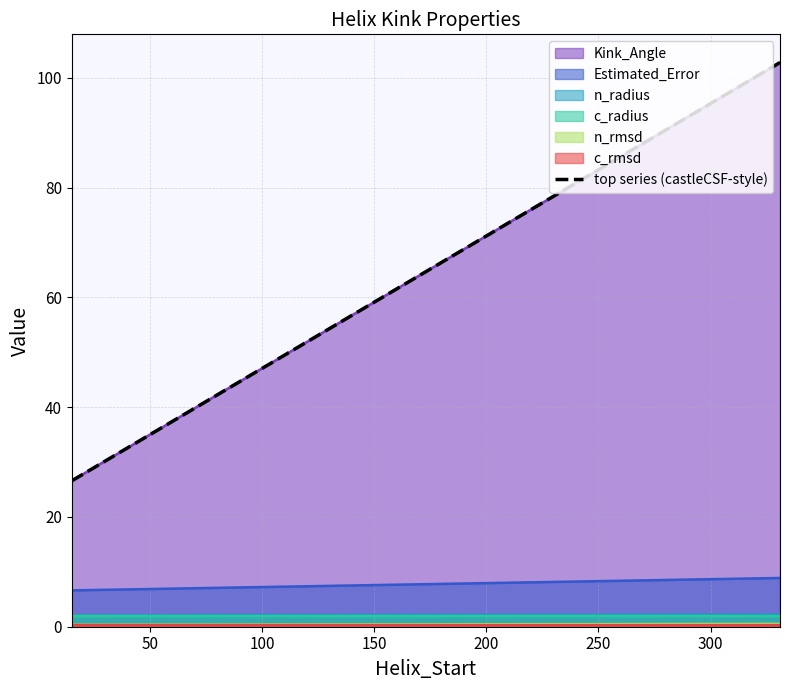

What is the value of the Estimated_Error point at the 1st from the left?

6.6